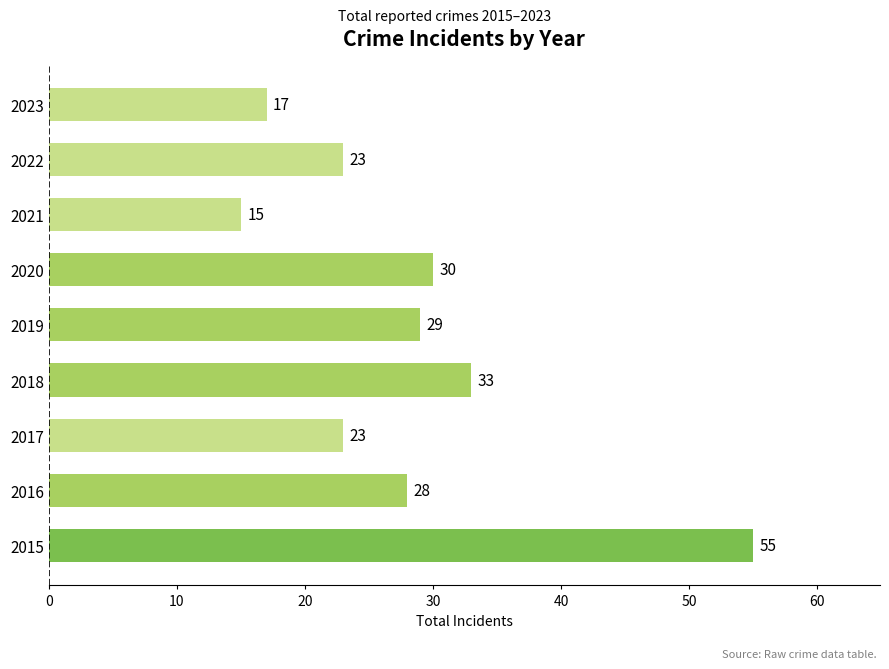

Reading bottom to top, transcribe all the data shown in this chart.

2015=55	2016=28	2017=23	2018=33	2019=29	2020=30	2021=15	2022=23	2023=17